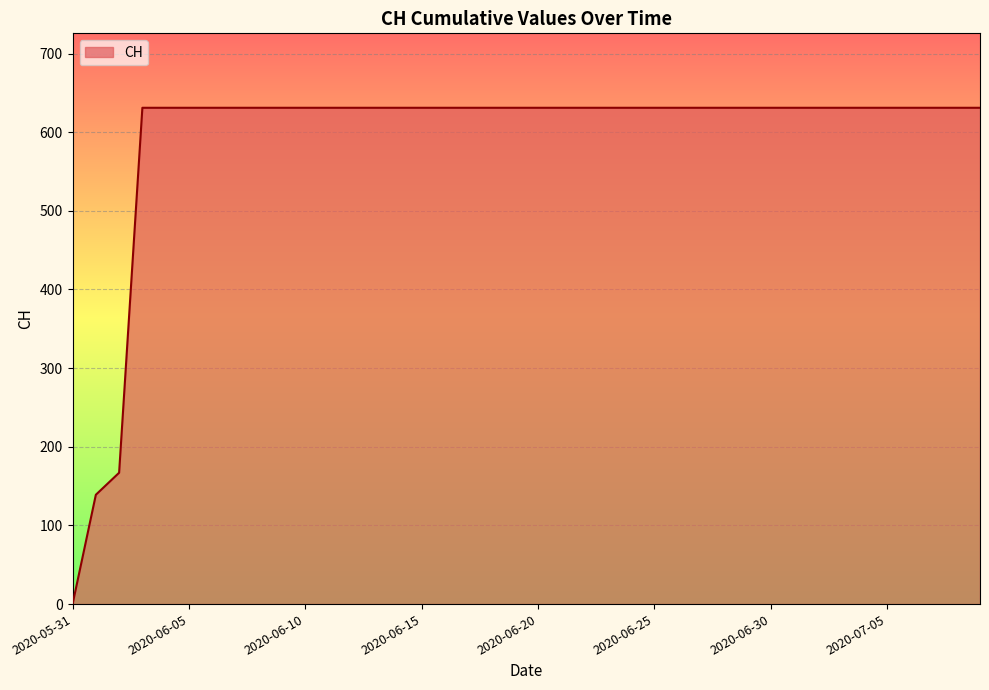

What is the difference between the maximum and minimum values?

631